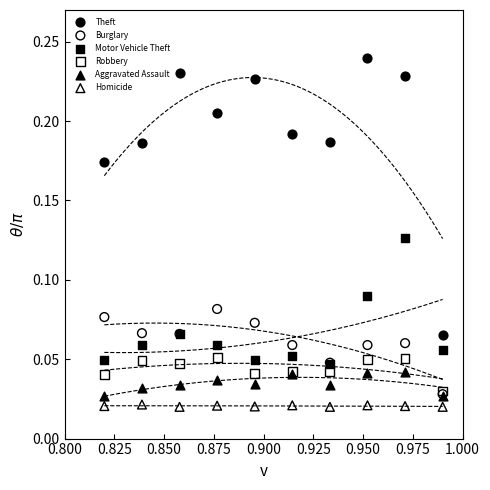

Which series has the widest spread of Y values?

Theft